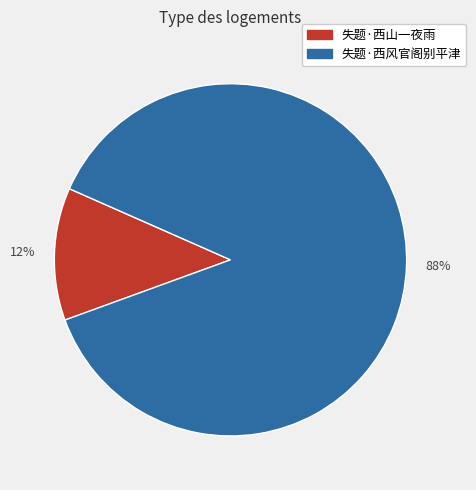

Is it true that 失题·西山一夜雨 is 12% of the pie?

True